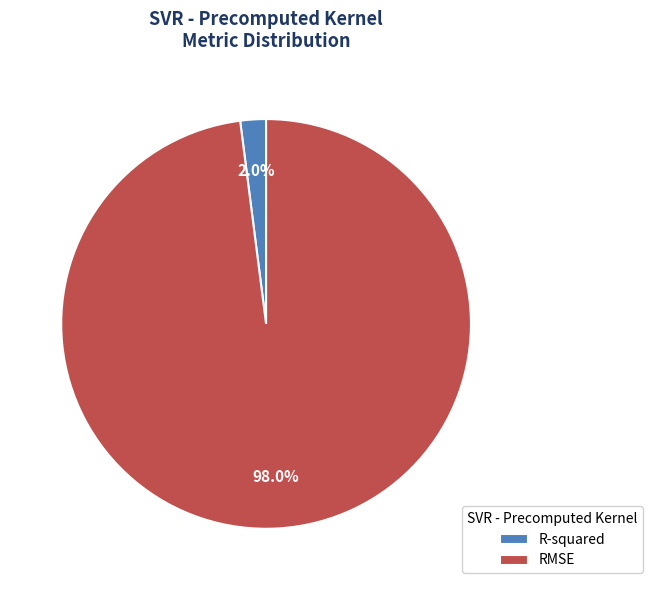

To the nearest percent, what percentage of the pie is R-squared?

2%